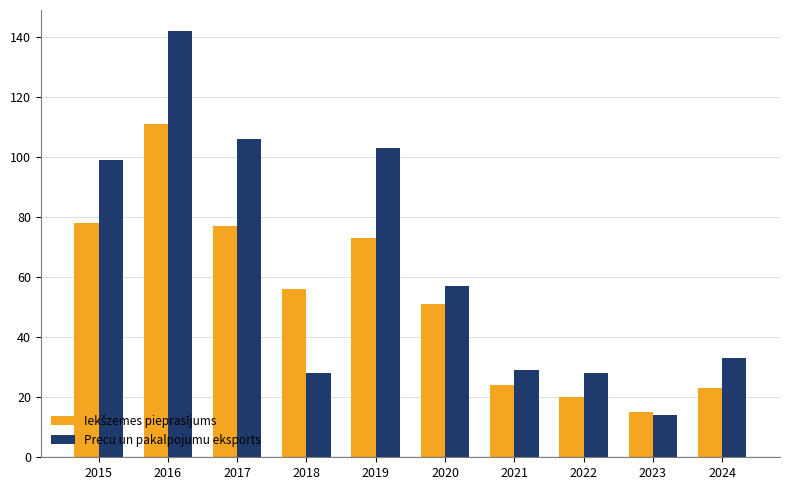

What is the total value across all series at 2015?

177